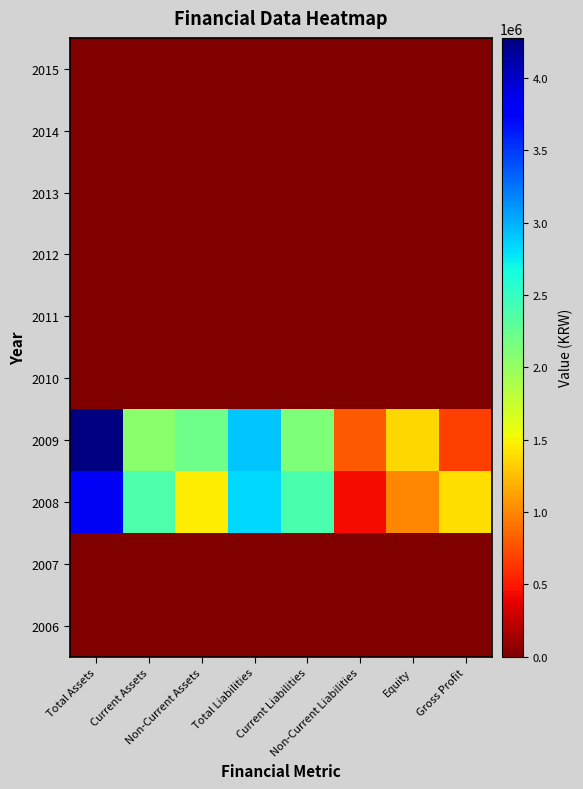

At how many categories does at least one series exceed 456832?

8